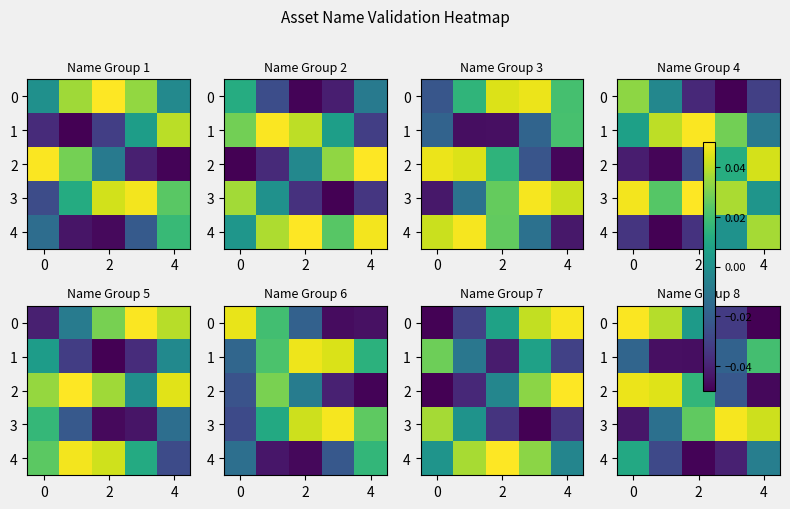

How many data points in 2 are above 0?

3